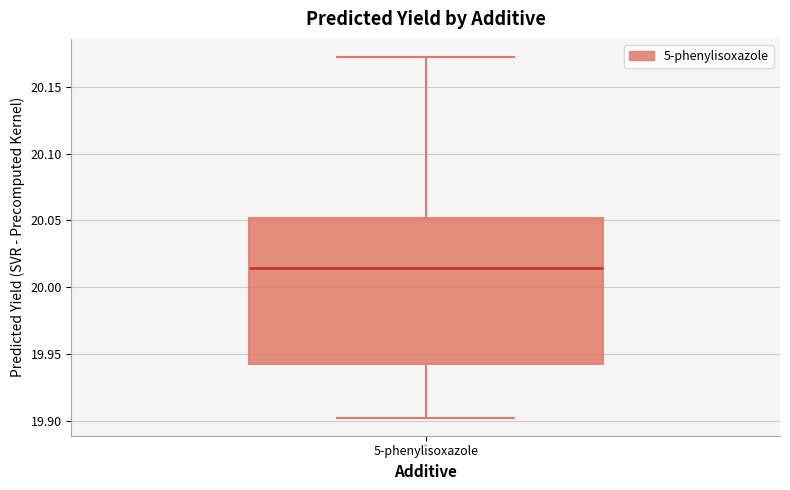

Transcribe this box plot: give where the median line is, the range the box spans, and where the two whiskers end, as read against the y-axis. The values are not printed on the chart, so give them approximately, as read against the axis.

median 20.015, box 19.945 to 20.050, whiskers 19.905 to 20.170